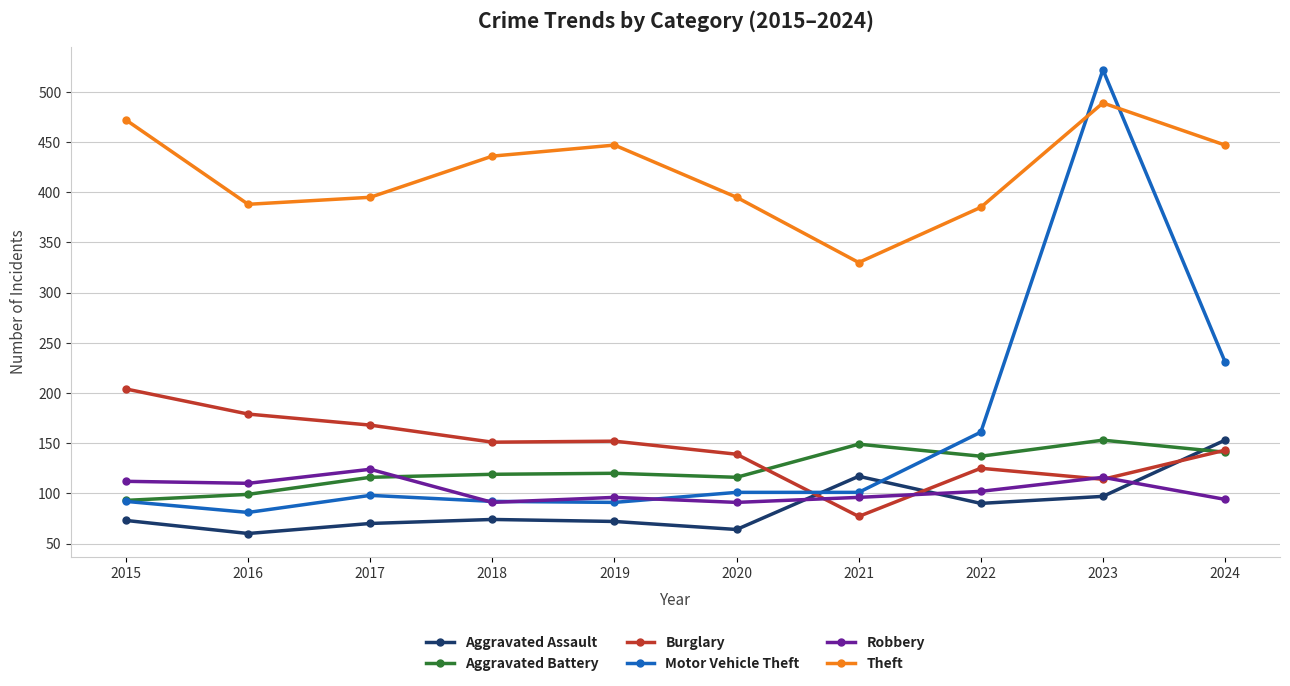

What is the difference between the Burglary values at 2024 and 2015?

61